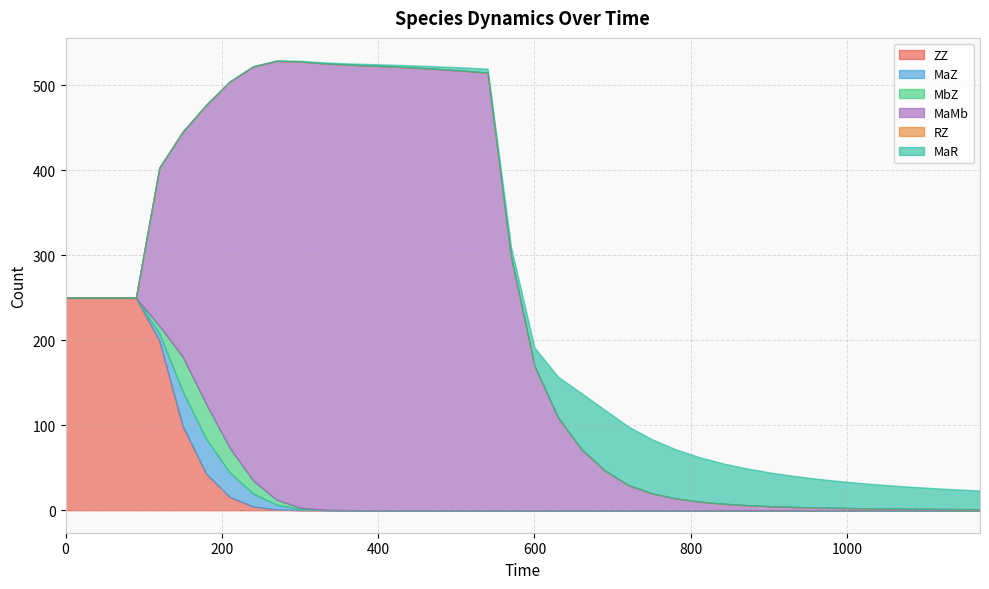

What is the approximate value of MaR at 1020?

29.5